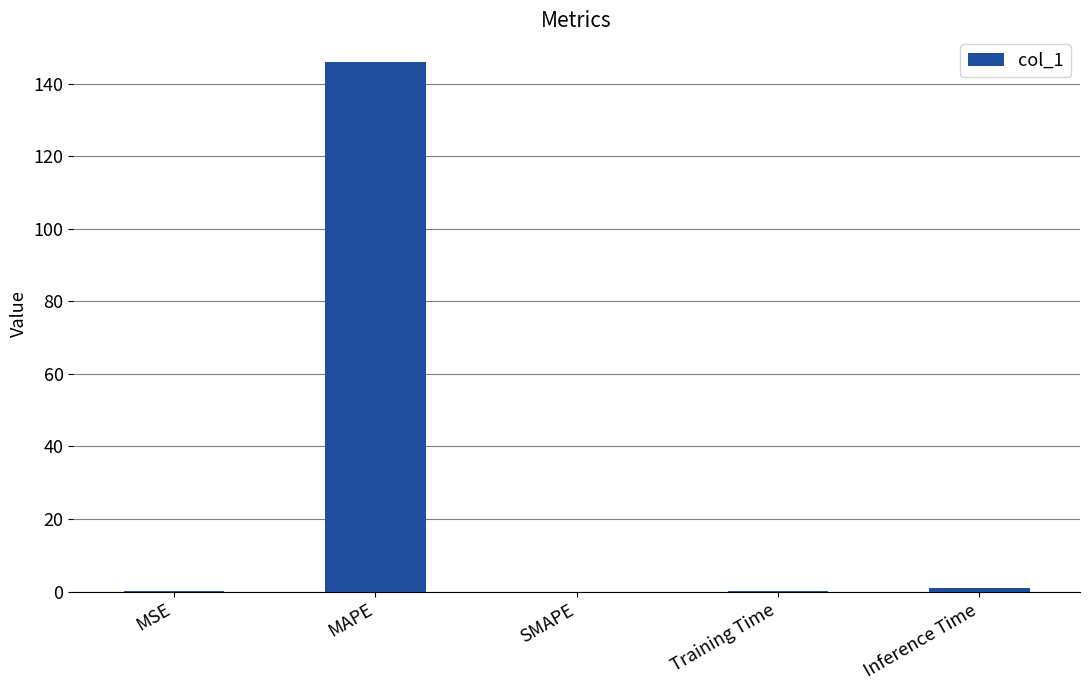

What is the greatest value displayed?

146.1